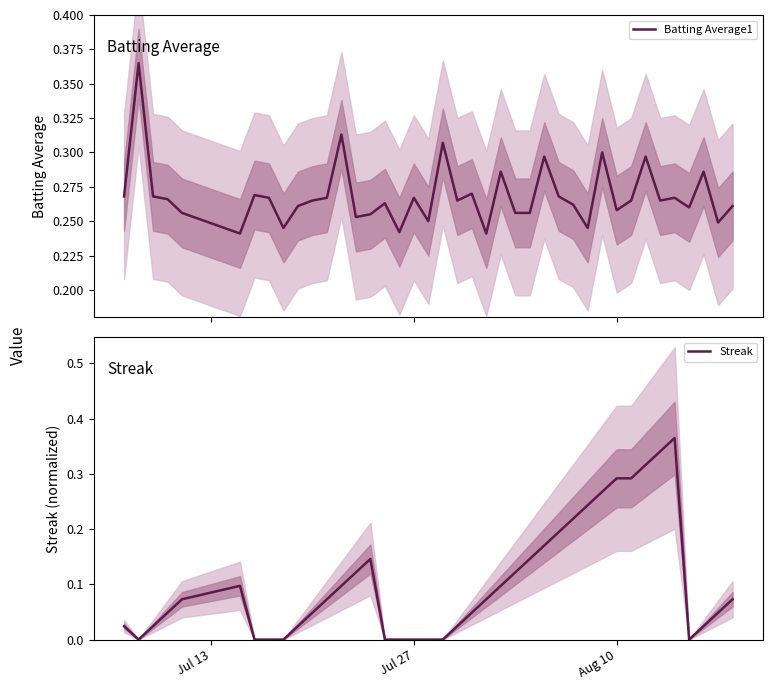

After their last crossing, which series has the higher values: Batting Average1 or Streak?

Batting Average1